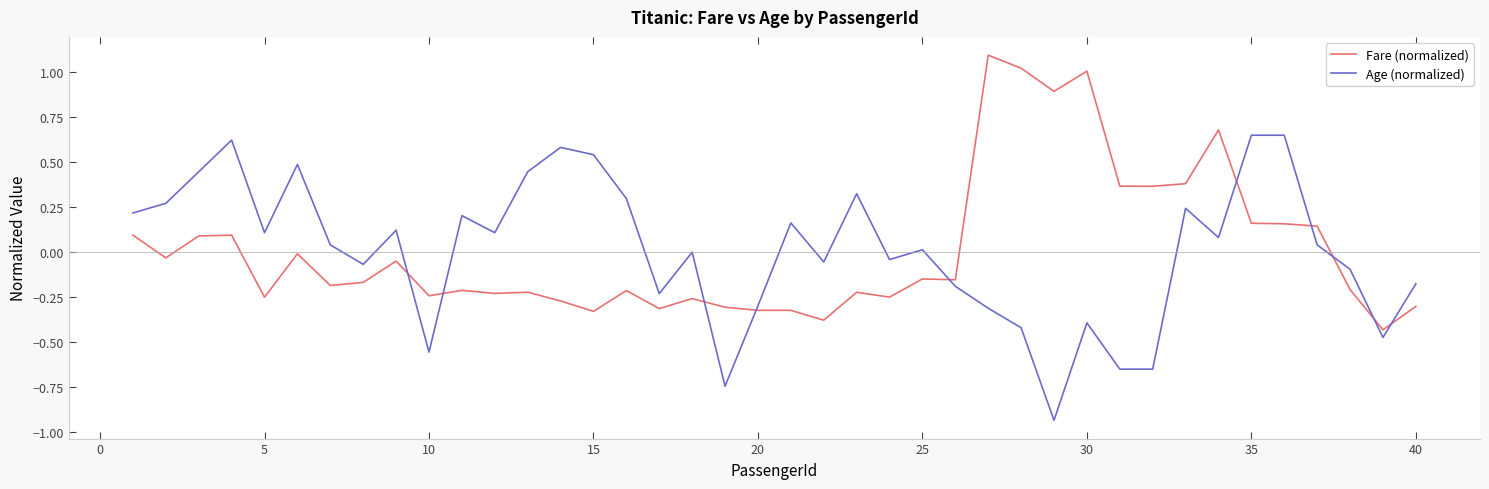

What is the maximum value shown in the chart?

1.1